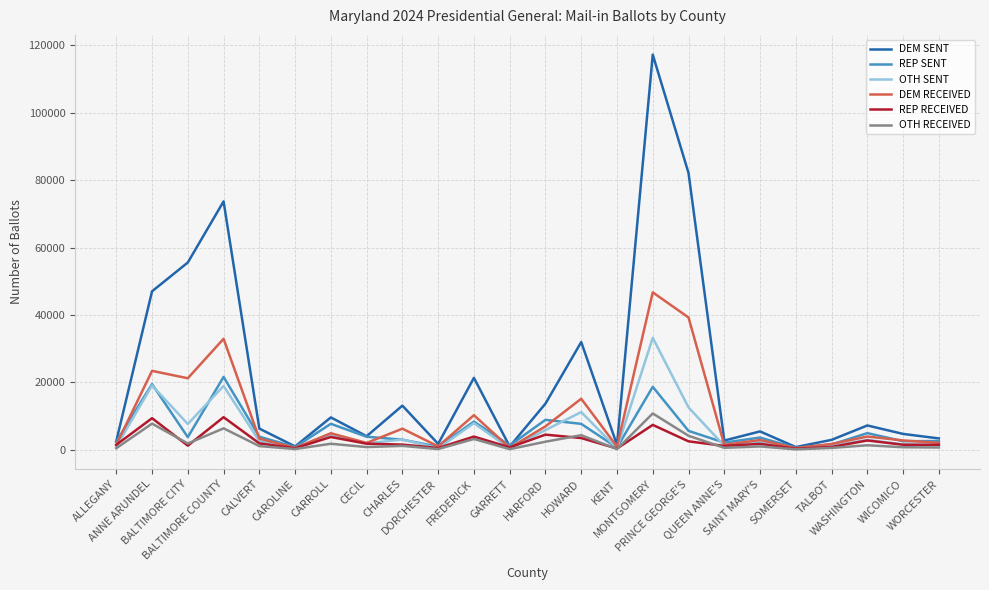

Rank the series at BALTIMORE COUNTY from highest to lowest value.

DEM SENT, DEM RECEIVED, REP SENT, OTH SENT, REP RECEIVED, OTH RECEIVED